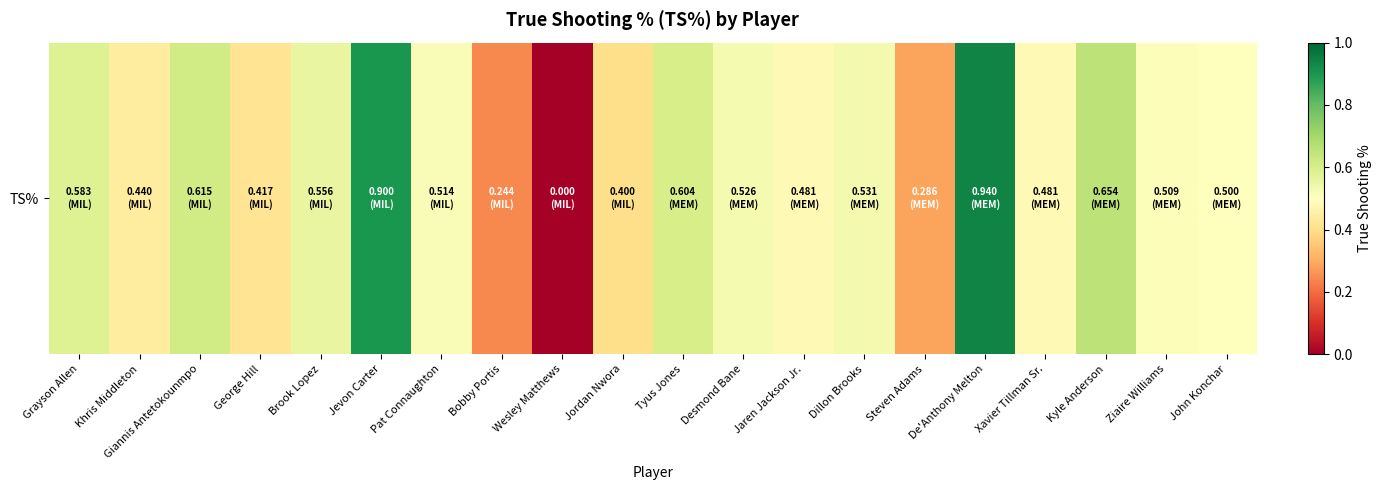

Is it true that the value at John Konchar is 0.8?

False